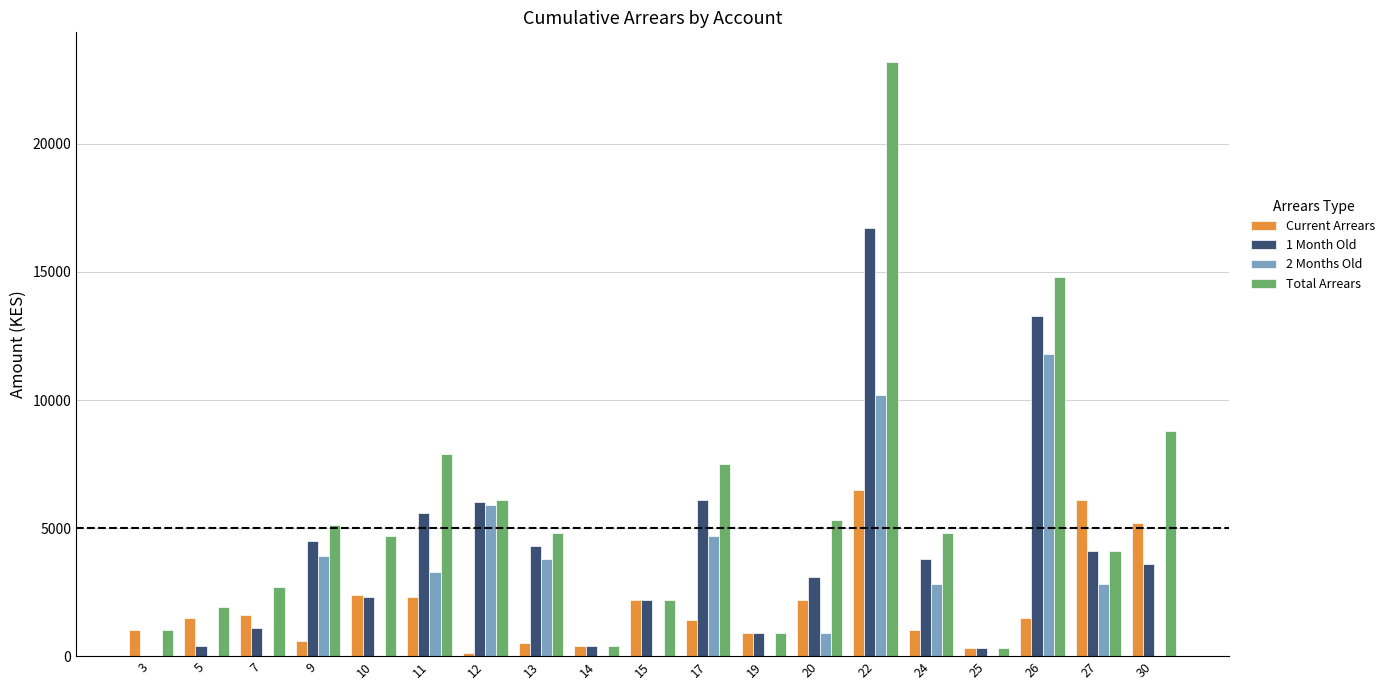

Reading left to right, extract all data points from this chart.

Current Arrears: 1000	1500	1600	600	2400	2300	100	500	400	2200	1400	900	2200	6500	1000	300	1500	6100	5200
1 Month Old: 0	400	1100	4500	2300	5600	6000	4300	400	2200	6100	900	3100	16700	3800	300	13300	4100	3600
2 Months Old: 0	0	0	3900	0	3300	5900	3800	0	0	4700	0	900	10200	2800	0	11800	2800	0
Total Arrears: 1000	1900	2700	5100	4700	7900	6100	4800	400	2200	7500	900	5300	23200	4800	300	14800	4100	8800